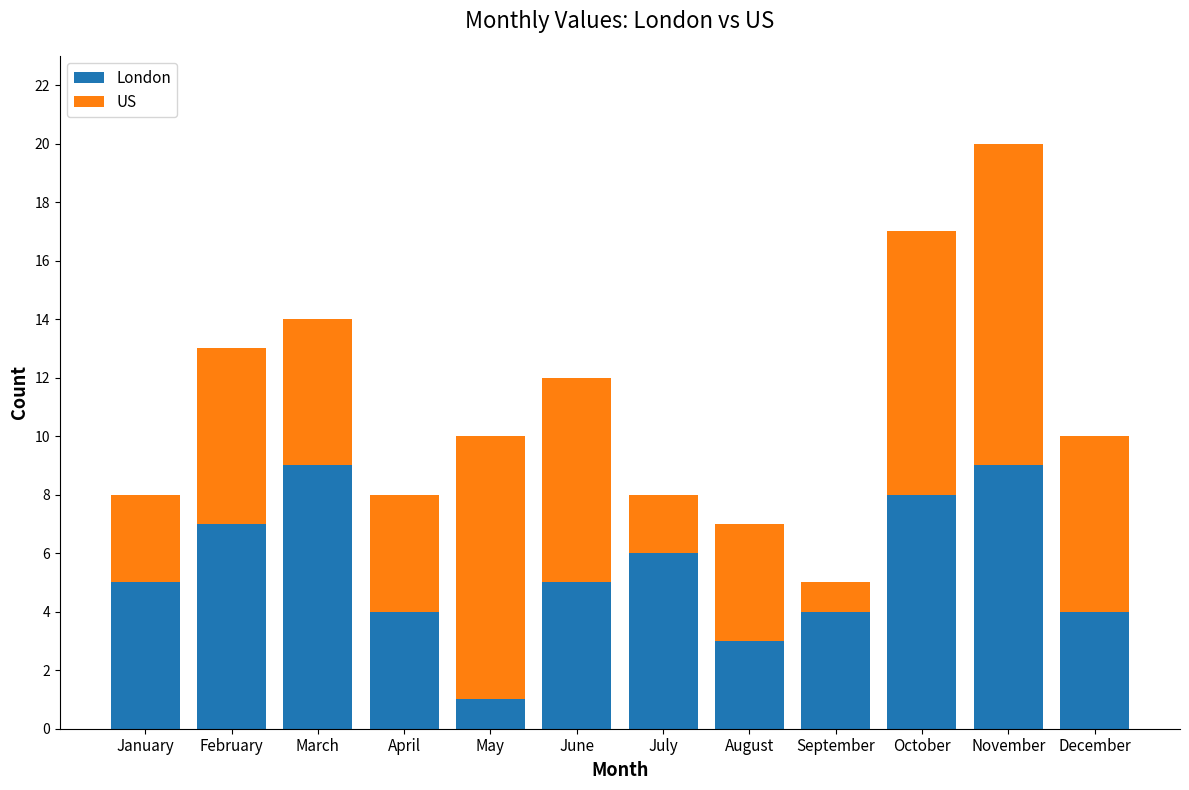

What is the total value across all series at December?

10